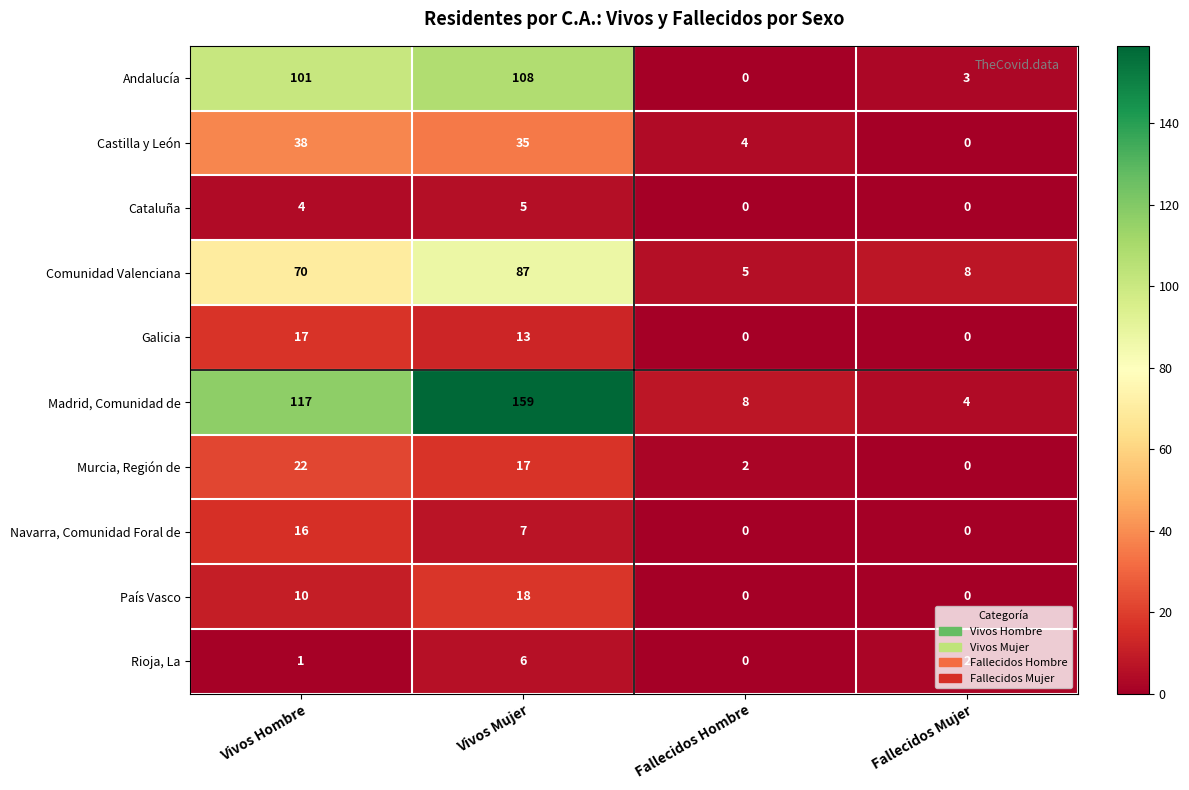

At which category is the sum across all series the highest?

Vivos Mujer